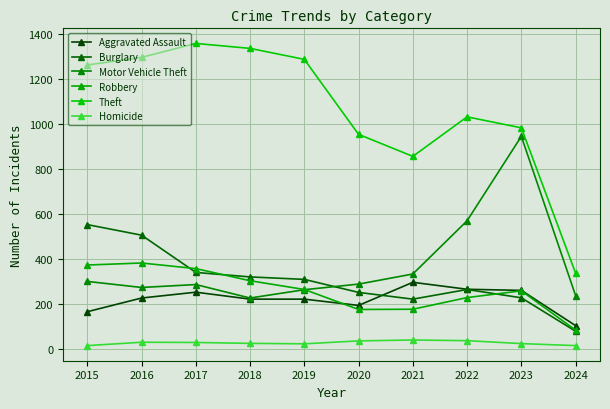

What are all the series names shown in the legend?

Aggravated Assault, Burglary, Motor Vehicle Theft, Robbery, Theft, Homicide